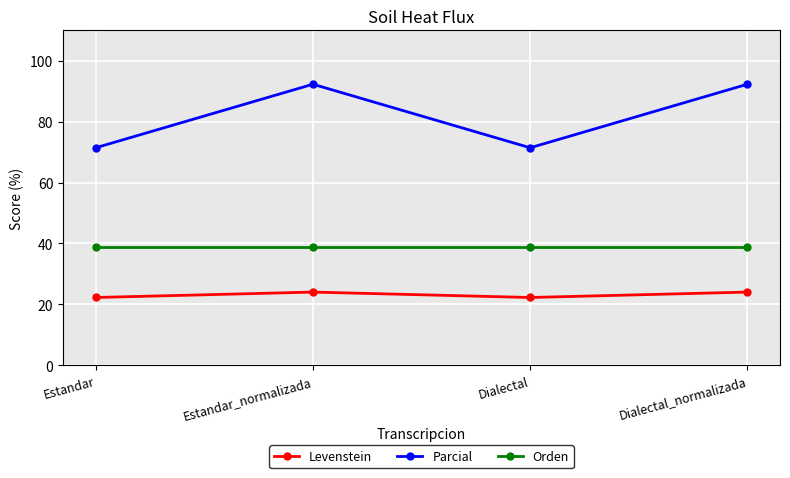

Which series has the widest spread of values?

Parcial